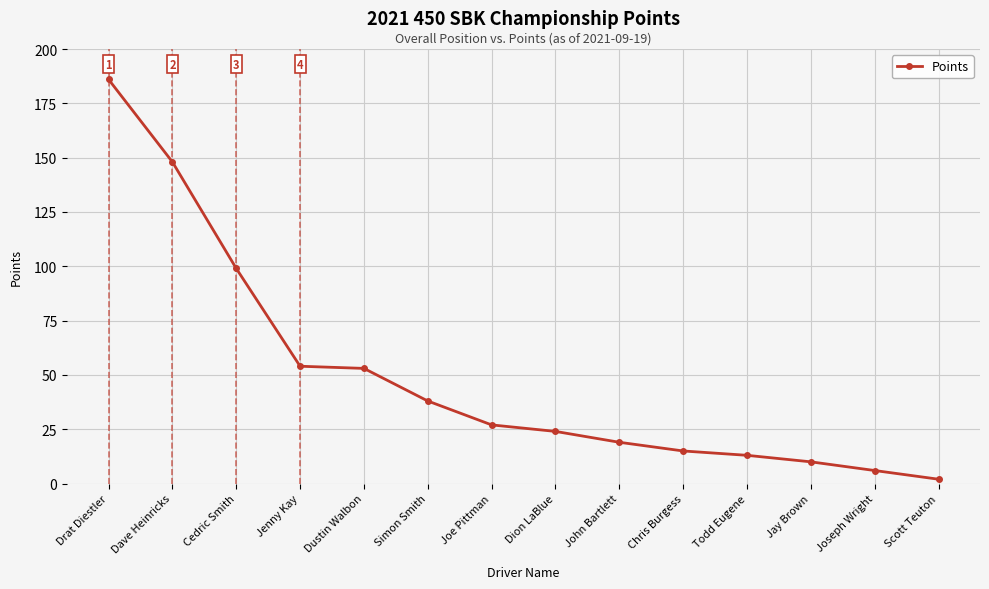

What is the label of the 8th point from the left?

Dion LaBlue